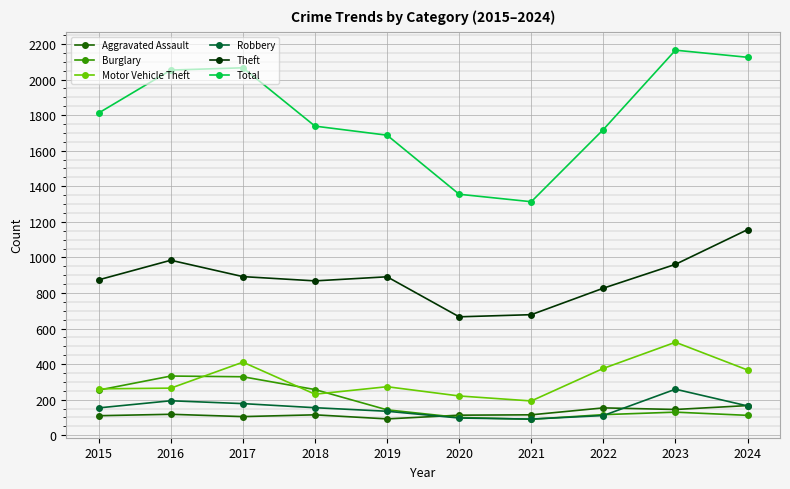

How many values in the Aggravated Assault series are below 115?

4